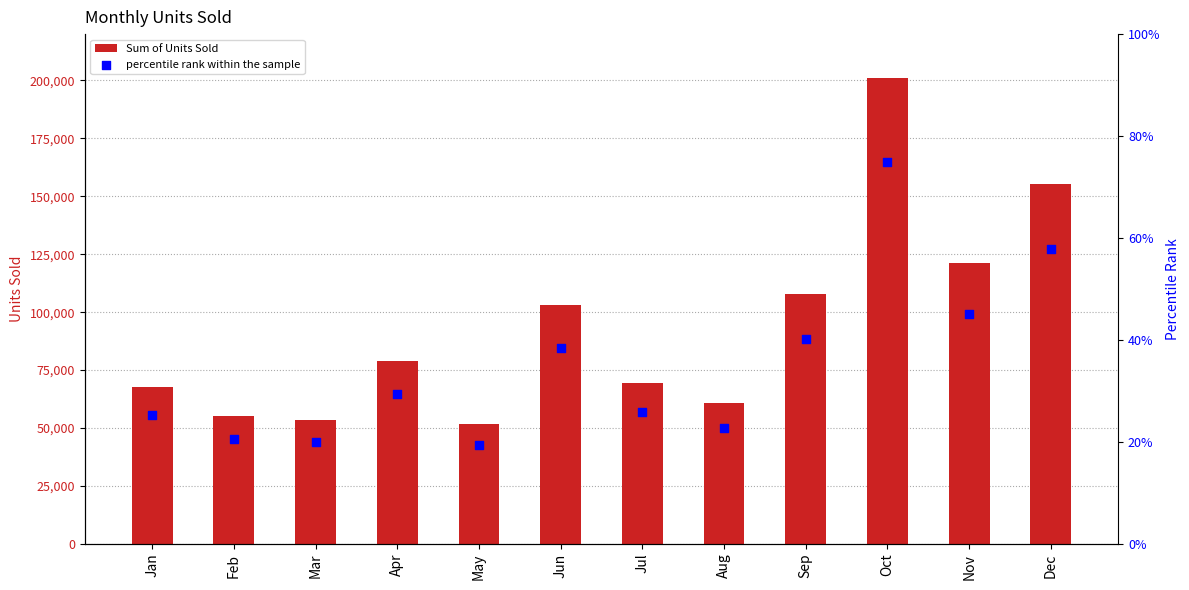

Which series contains the lowest Y value?

percentile rank within the sample